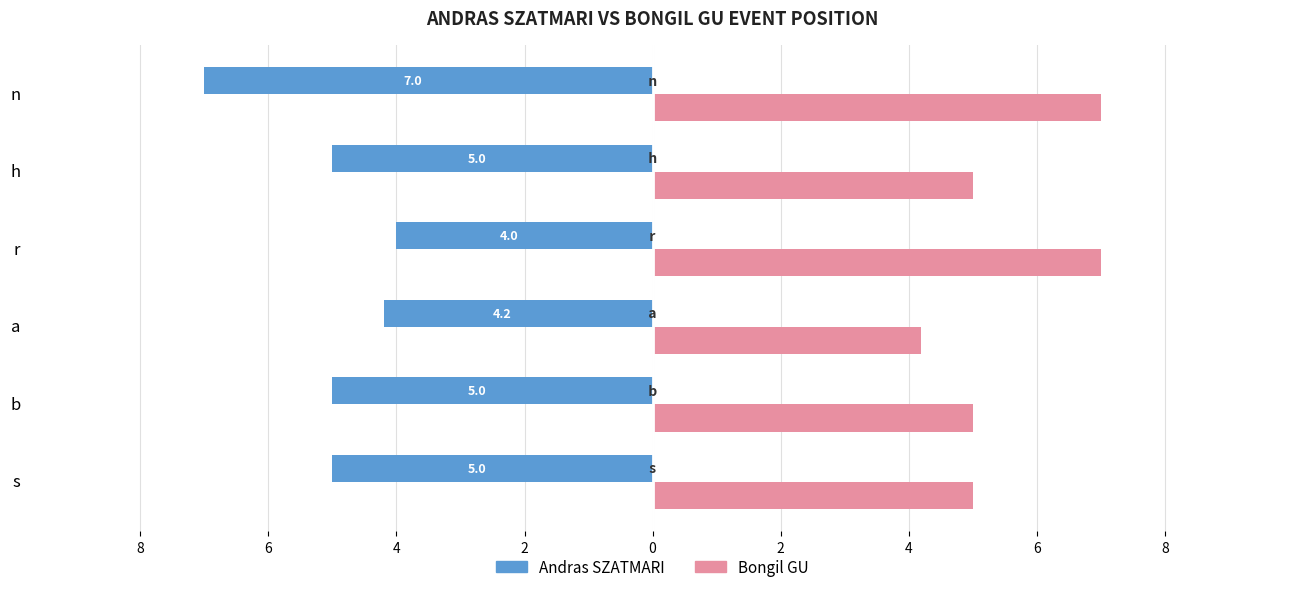

What are all the series names shown in the legend?

Andras SZATMARI, Bongil GU